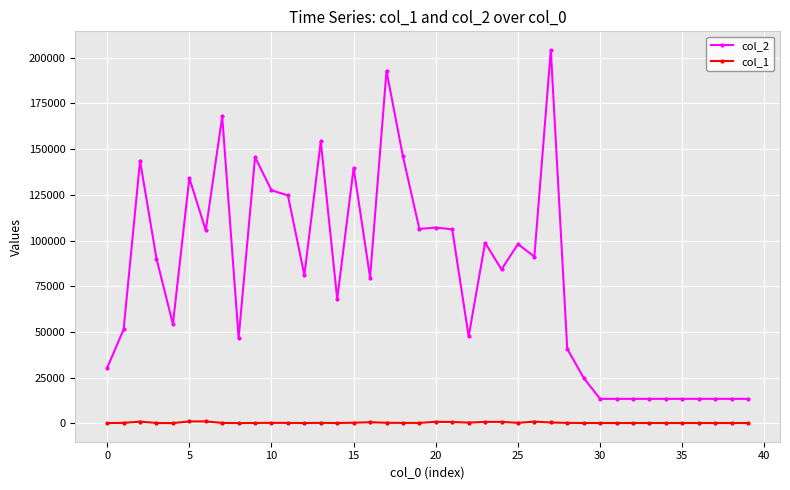

Rank the series by their average value, from lowest to highest.

col_1, col_2